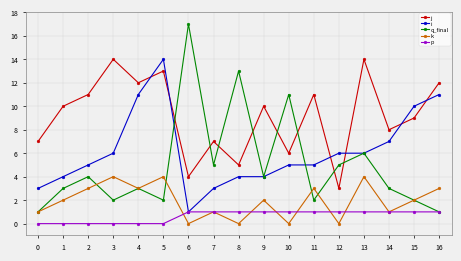

The value of q_final at 6 is 3. True or false?

False